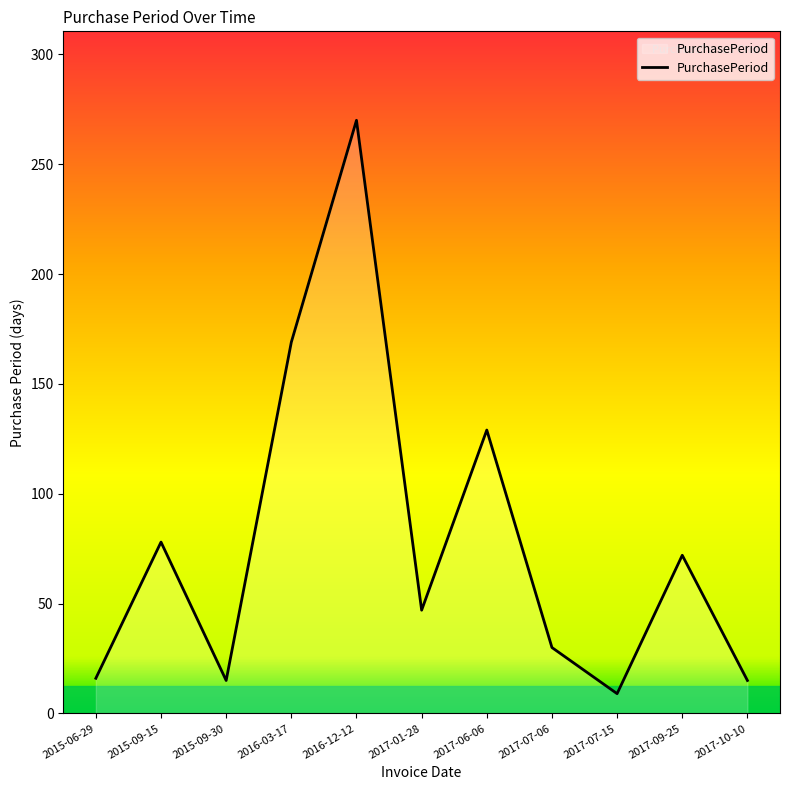

Does the chart have visible grid lines?

No